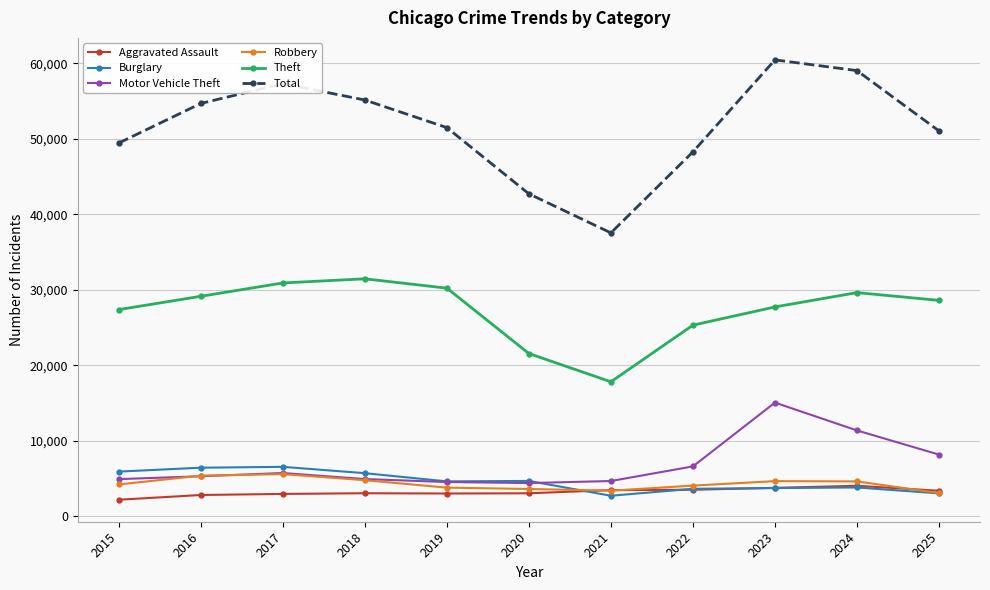

True or false: Total has a value of 23507 at 2017.

False